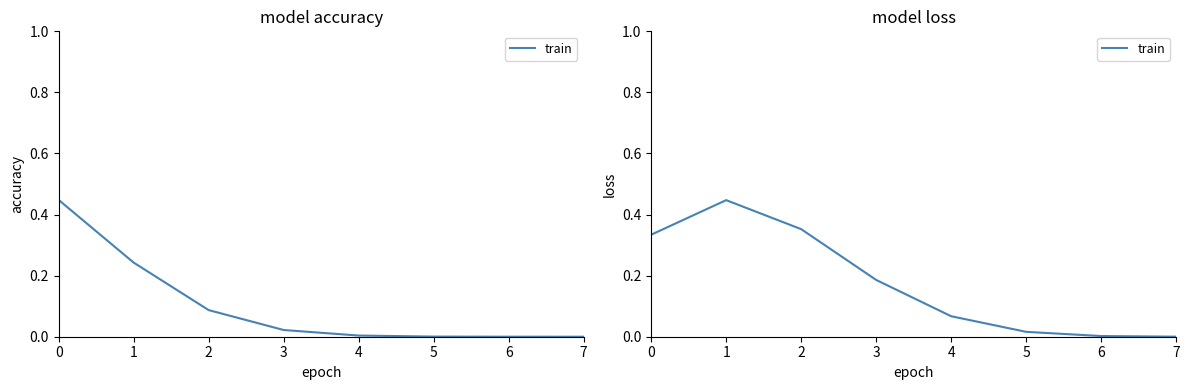

What is the difference between the maximum and second lowest values?

0.4